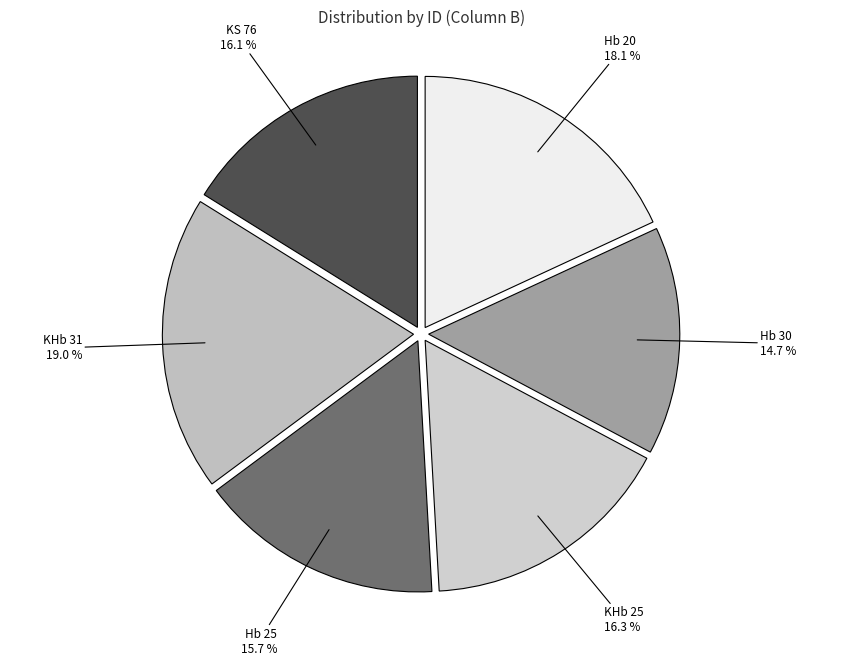

How many slices are in this pie chart?

6